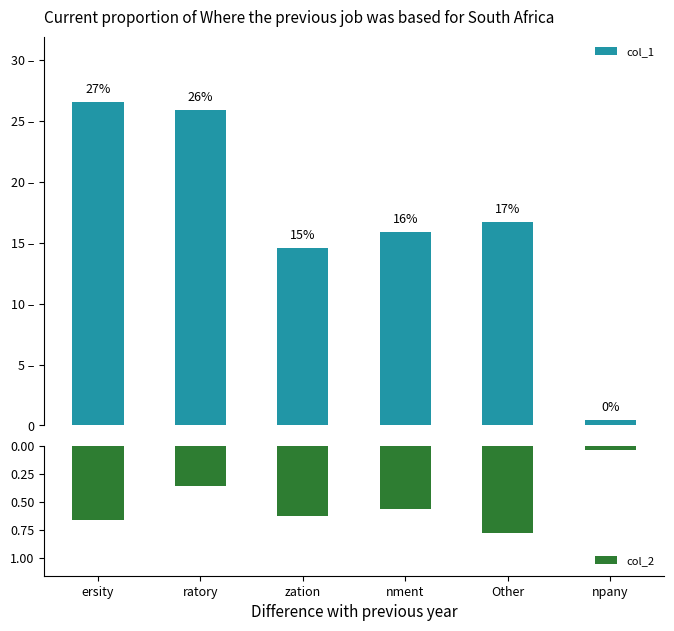

List the series in order of their overall mean, highest first.

col_1, col_2